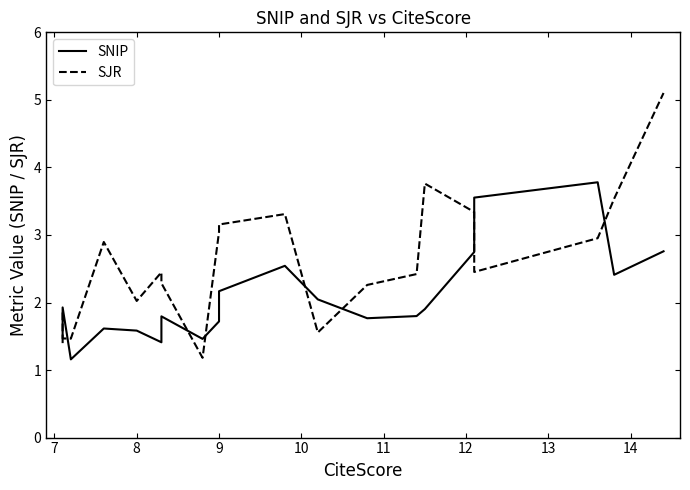

What is the difference between the second highest and second lowest values in the SNIP series?

2.1